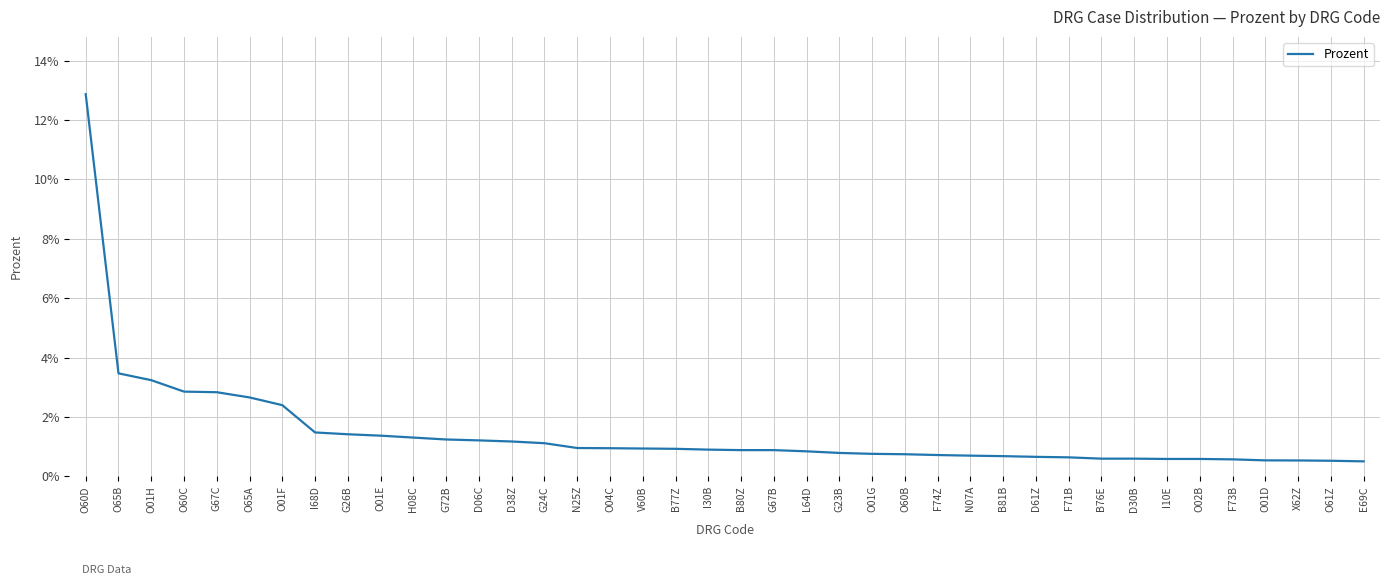

What is the change in value from O60C to F73B?

-2.3